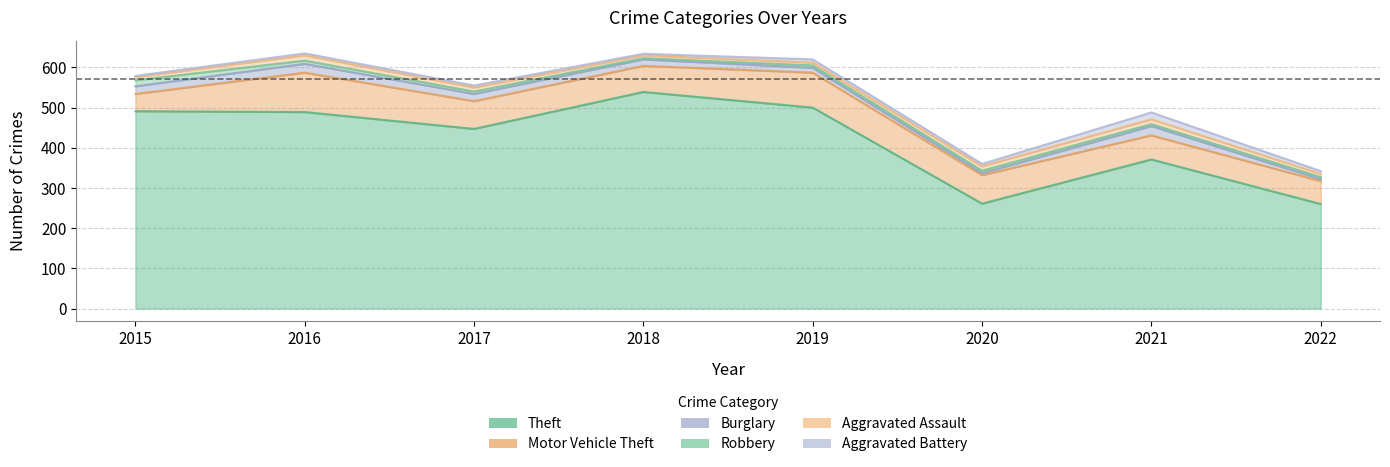

Read the Theft value at 2015, to the nearest 10.

490